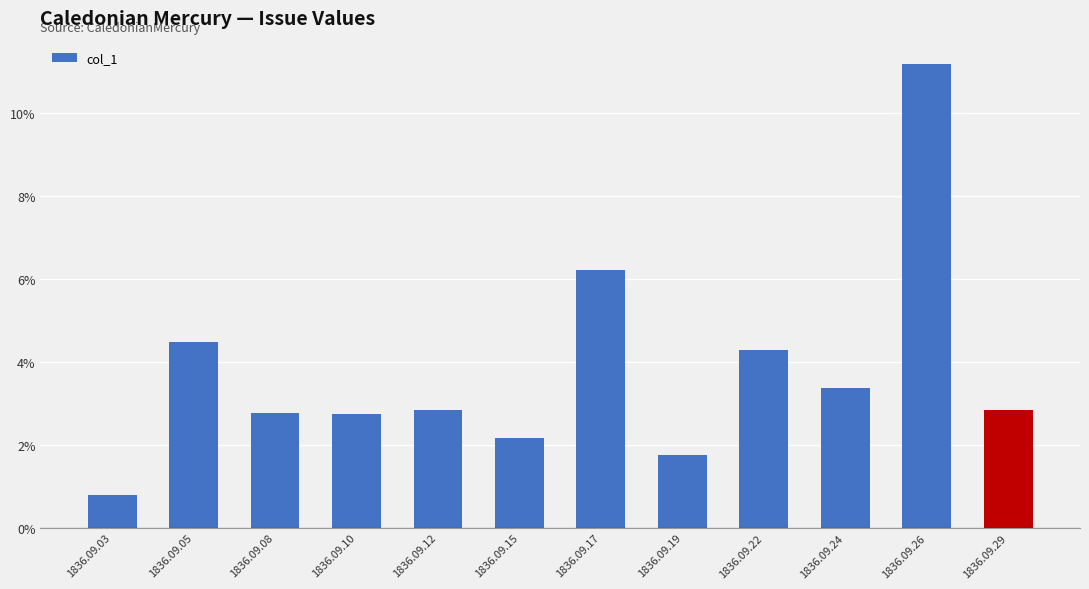

Which category has the highest value across all series?

1836.09.26